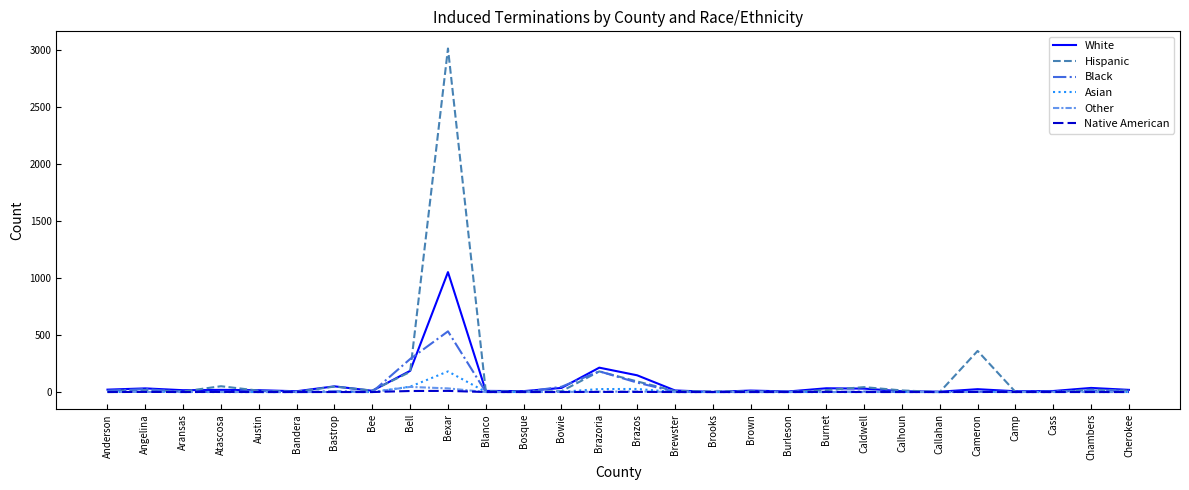

What is the highest value of the Hispanic series?

3017